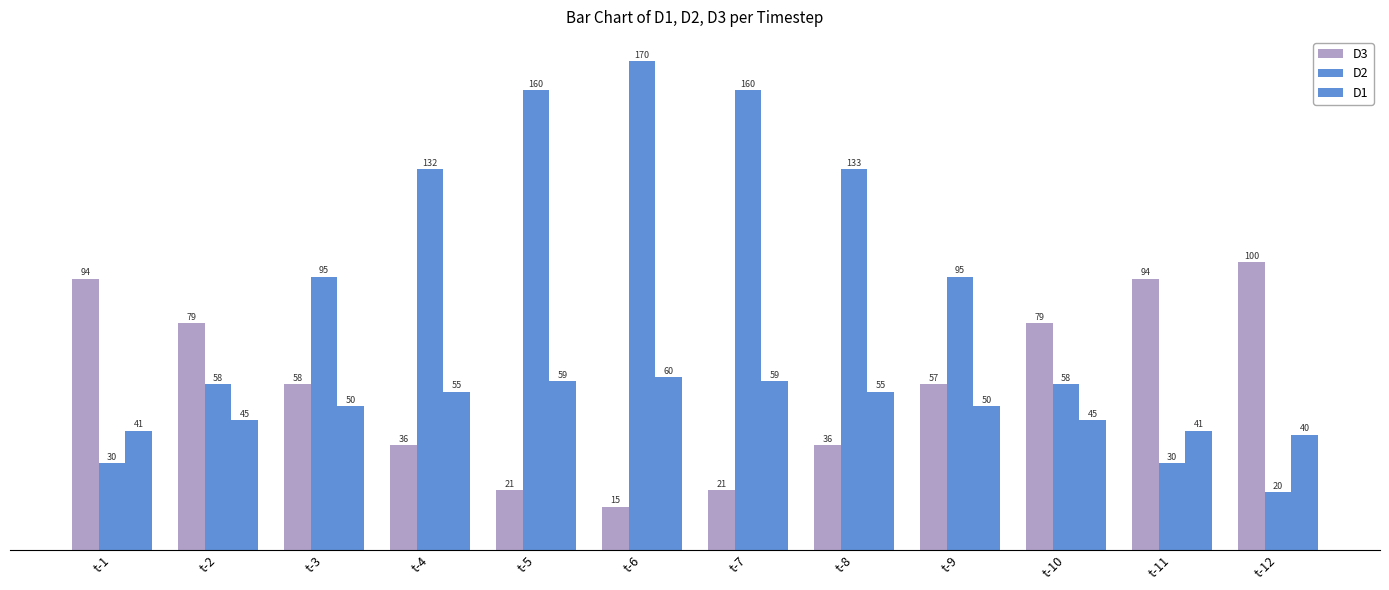

What is the sum of all D3 values?

690.0